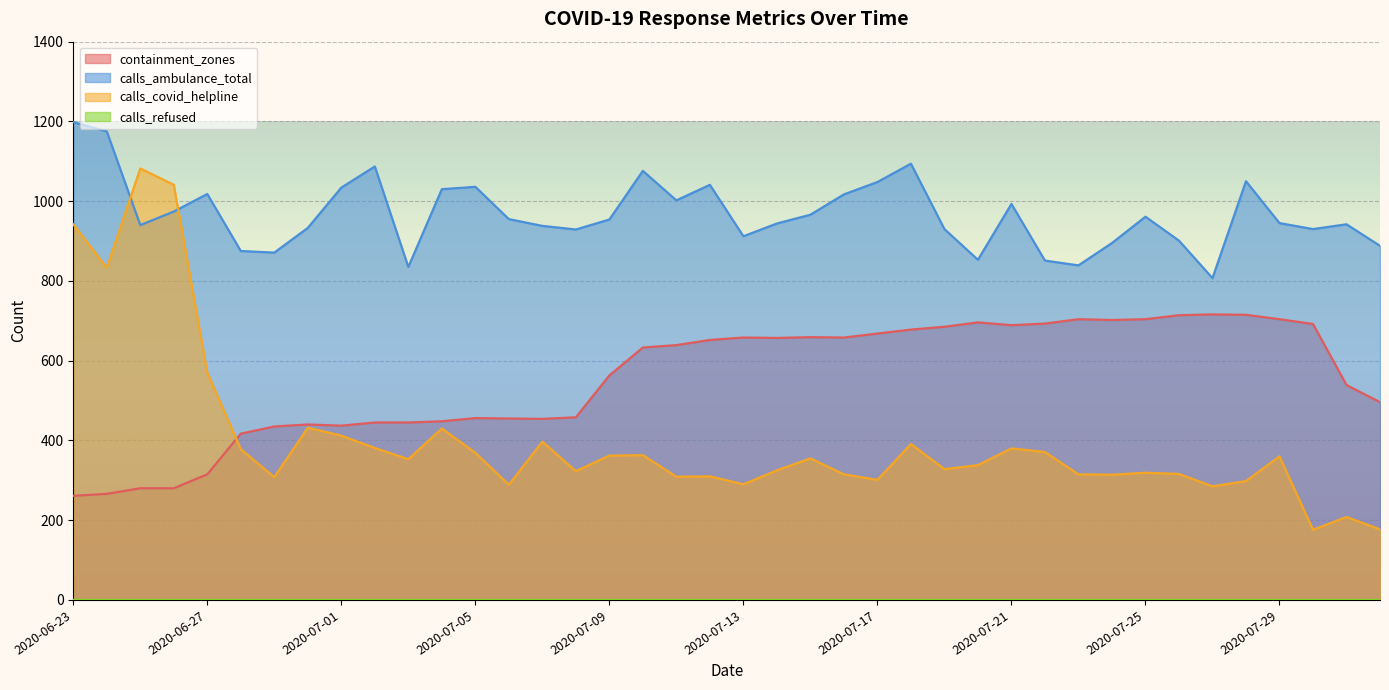

Reading left to right, extract all data points from this chart.

containment_zones: 261	266	280	280	315	417	435	440	437	445	445	448	456	455	454	458	563	633	639	652	658	657	659	658	668	678	685	696	689	693	704	702	704	714	716	715	704	692	539	496
calls_ambulance_total: 1198	1175	940	974	1018	875	871	933	1034	1087	835	1030	1036	955	938	929	954	1076	1002	1041	912	944	966	1017	1048	1094	930	853	993	851	839	895	961	901	807	1050	945	930	942	888
calls_covid_helpline: 942	833	1082	1041	570	378	308	432	412	381	353	430	369	289	397	323	362	363	309	310	290	325	355	315	301	391	328	338	380	371	315	314	319	316	285	298	360	176	208	177